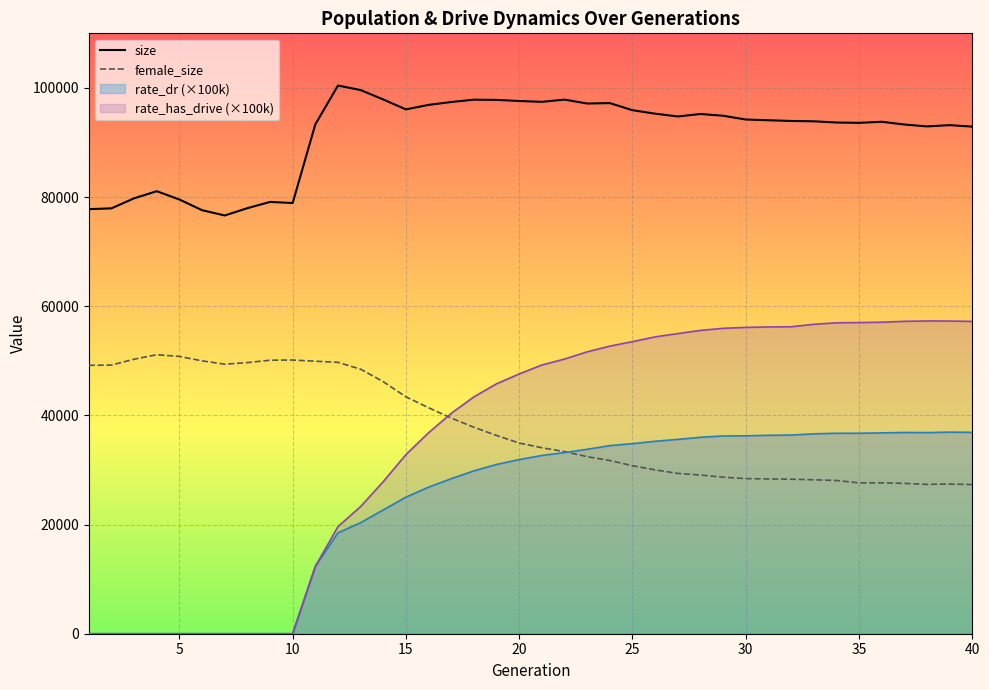

Rank the series by their maximum value, from lowest to highest.

rate_dr (×100k), female_size, rate_has_drive (×100k), size